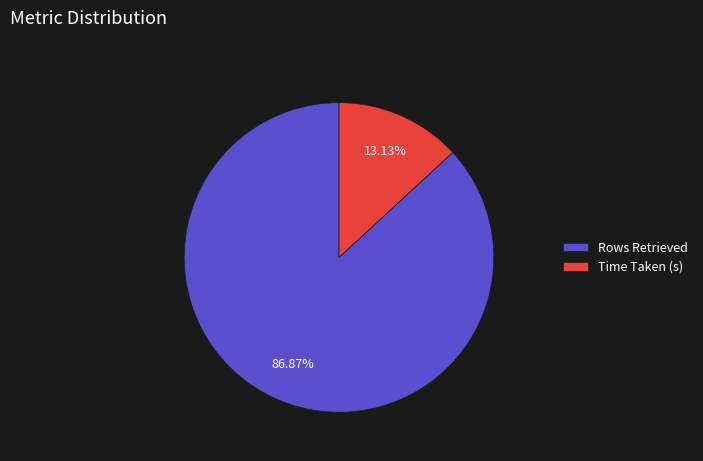

Is it true that Time Taken (s) is 13% of the pie?

True